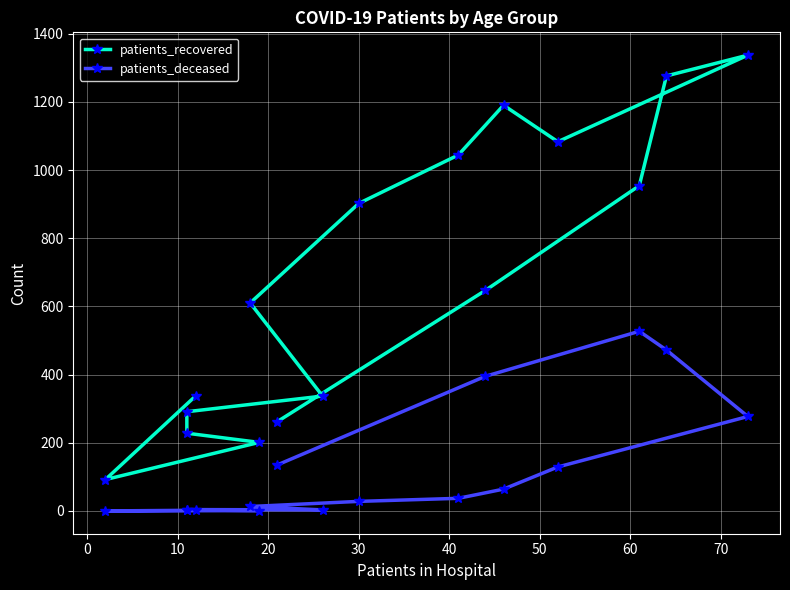

True or false: patients_recovered has a value of 152 at 30.

False